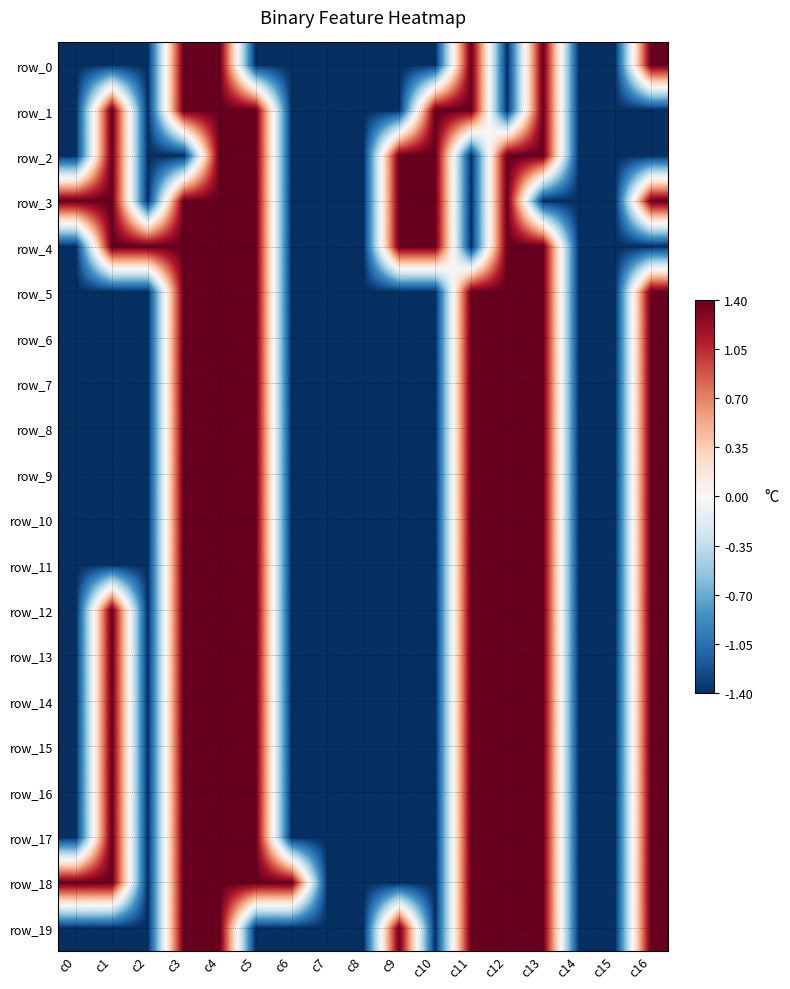

Reading right to left, list all the values displayed in this chart.

row_0: c16=1.4	c15=-1.4	c14=-1.4	c13=1.4	c12=-1.4	c11=1.4	c10=-1.4	c9=-1.4	c8=-1.4	c7=-1.4	c6=-1.4	c5=-1.4	c4=1.4	c3=1.4	c2=-1.4	c1=-1.4	c0=-1.4
row_1: c16=-1.4	c15=-1.4	c14=-1.4	c13=1.4	c12=-1.4	c11=1.4	c10=1.4	c9=-1.4	c8=-1.4	c7=-1.4	c6=-1.4	c5=1.4	c4=1.4	c3=1.4	c2=-1.4	c1=1.4	c0=-1.4
row_2: c16=-1.4	c15=-1.4	c14=-1.4	c13=1.4	c12=1.4	c11=-1.4	c10=1.4	c9=1.4	c8=-1.4	c7=-1.4	c6=-1.4	c5=1.4	c4=1.4	c3=-1.4	c2=-1.4	c1=1.4	c0=-1.4
row_3: c16=1.4	c15=-1.4	c14=-1.4	c13=-1.4	c12=1.4	c11=-1.4	c10=1.4	c9=1.4	c8=-1.4	c7=-1.4	c6=-1.4	c5=1.4	c4=1.4	c3=1.4	c2=-1.4	c1=1.4	c0=1.4
row_4: c16=-1.4	c15=-1.4	c14=-1.4	c13=1.4	c12=1.4	c11=-1.4	c10=1.4	c9=1.4	c8=-1.4	c7=-1.4	c6=-1.4	c5=1.4	c4=1.4	c3=1.4	c2=1.4	c1=1.4	c0=-1.4
row_5: c16=1.4	c15=-1.4	c14=-1.4	c13=1.4	c12=1.4	c11=1.4	c10=-1.4	c9=-1.4	c8=-1.4	c7=-1.4	c6=-1.4	c5=1.4	c4=1.4	c3=1.4	c2=-1.4	c1=-1.4	c0=-1.4
row_6: c16=1.4	c15=-1.4	c14=-1.4	c13=1.4	c12=1.4	c11=1.4	c10=-1.4	c9=-1.4	c8=-1.4	c7=-1.4	c6=-1.4	c5=1.4	c4=1.4	c3=1.4	c2=-1.4	c1=-1.4	c0=-1.4
row_7: c16=1.4	c15=-1.4	c14=-1.4	c13=1.4	c12=1.4	c11=1.4	c10=-1.4	c9=-1.4	c8=-1.4	c7=-1.4	c6=-1.4	c5=1.4	c4=1.4	c3=1.4	c2=-1.4	c1=-1.4	c0=-1.4
row_8: c16=1.4	c15=-1.4	c14=-1.4	c13=1.4	c12=1.4	c11=1.4	c10=-1.4	c9=-1.4	c8=-1.4	c7=-1.4	c6=-1.4	c5=1.4	c4=1.4	c3=1.4	c2=-1.4	c1=-1.4	c0=-1.4
row_9: c16=1.4	c15=-1.4	c14=-1.4	c13=1.4	c12=1.4	c11=1.4	c10=-1.4	c9=-1.4	c8=-1.4	c7=-1.4	c6=-1.4	c5=1.4	c4=1.4	c3=1.4	c2=-1.4	c1=-1.4	c0=-1.4
row_10: c16=1.4	c15=-1.4	c14=-1.4	c13=1.4	c12=1.4	c11=1.4	c10=-1.4	c9=-1.4	c8=-1.4	c7=-1.4	c6=-1.4	c5=1.4	c4=1.4	c3=1.4	c2=-1.4	c1=-1.4	c0=-1.4
row_11: c16=1.4	c15=-1.4	c14=-1.4	c13=1.4	c12=1.4	c11=1.4	c10=-1.4	c9=-1.4	c8=-1.4	c7=-1.4	c6=-1.4	c5=1.4	c4=1.4	c3=1.4	c2=-1.4	c1=-1.4	c0=-1.4
row_12: c16=1.4	c15=-1.4	c14=-1.4	c13=1.4	c12=1.4	c11=1.4	c10=-1.4	c9=-1.4	c8=-1.4	c7=-1.4	c6=-1.4	c5=1.4	c4=1.4	c3=1.4	c2=-1.4	c1=1.4	c0=-1.4
row_13: c16=1.4	c15=-1.4	c14=-1.4	c13=1.4	c12=1.4	c11=1.4	c10=-1.4	c9=-1.4	c8=-1.4	c7=-1.4	c6=-1.4	c5=1.4	c4=1.4	c3=1.4	c2=-1.4	c1=1.4	c0=-1.4
row_14: c16=1.4	c15=-1.4	c14=-1.4	c13=1.4	c12=1.4	c11=1.4	c10=-1.4	c9=-1.4	c8=-1.4	c7=-1.4	c6=-1.4	c5=1.4	c4=1.4	c3=1.4	c2=-1.4	c1=1.4	c0=-1.4
row_15: c16=1.4	c15=-1.4	c14=-1.4	c13=1.4	c12=1.4	c11=1.4	c10=-1.4	c9=-1.4	c8=-1.4	c7=-1.4	c6=-1.4	c5=1.4	c4=1.4	c3=1.4	c2=-1.4	c1=1.4	c0=-1.4
row_16: c16=1.4	c15=-1.4	c14=-1.4	c13=1.4	c12=1.4	c11=1.4	c10=-1.4	c9=-1.4	c8=-1.4	c7=-1.4	c6=-1.4	c5=1.4	c4=1.4	c3=1.4	c2=-1.4	c1=1.4	c0=-1.4
row_17: c16=1.4	c15=-1.4	c14=-1.4	c13=1.4	c12=1.4	c11=1.4	c10=-1.4	c9=-1.4	c8=-1.4	c7=-1.4	c6=-1.4	c5=1.4	c4=1.4	c3=1.4	c2=-1.4	c1=1.4	c0=-1.4
row_18: c16=1.4	c15=-1.4	c14=-1.4	c13=1.4	c12=1.4	c11=1.4	c10=-1.4	c9=-1.4	c8=-1.4	c7=-1.4	c6=1.4	c5=1.4	c4=1.4	c3=1.4	c2=-1.4	c1=1.4	c0=1.4
row_19: c16=1.4	c15=-1.4	c14=-1.4	c13=1.4	c12=1.4	c11=1.4	c10=-1.4	c9=1.4	c8=-1.4	c7=-1.4	c6=-1.4	c5=-1.4	c4=1.4	c3=1.4	c2=-1.4	c1=-1.4	c0=-1.4